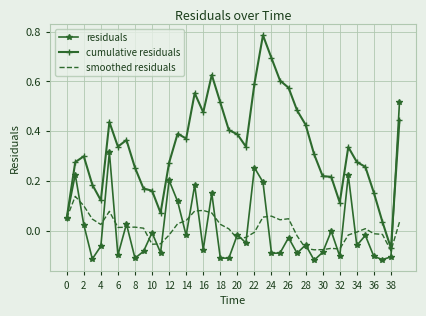

Rank the series by their maximum value, from highest to lowest.

cumulative residuals, residuals, smoothed residuals